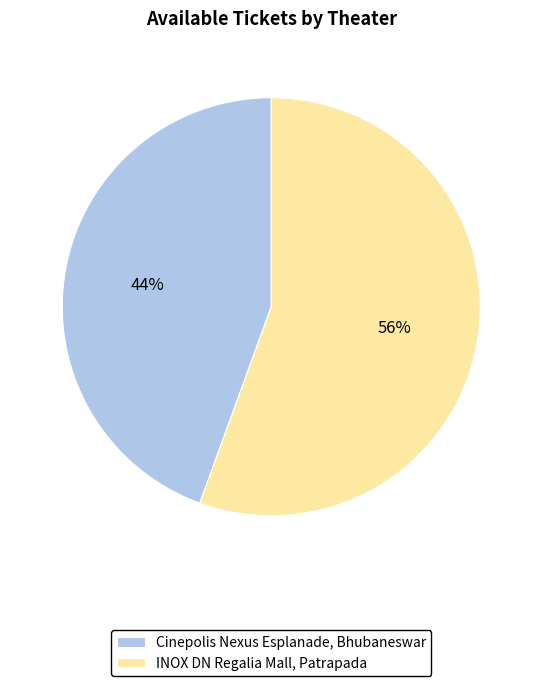

To the nearest percent, what is the combined percentage of INOX DN Regalia Mall, Patrapada and Cinepolis Nexus Esplanade, Bhubaneswar?

100%